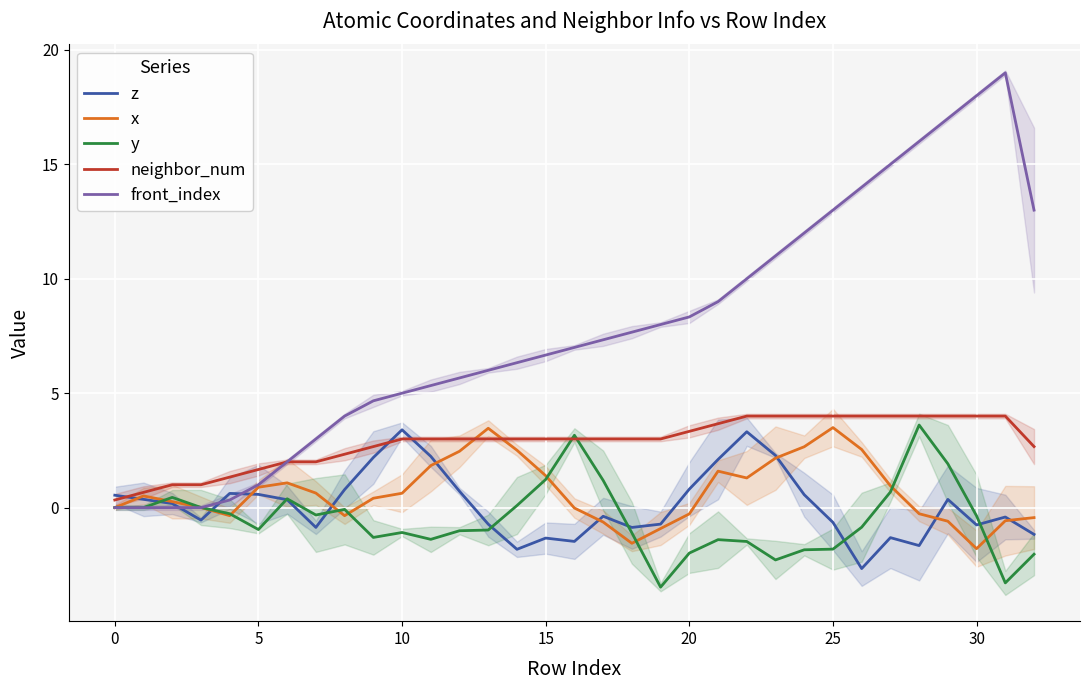

Which series has the largest total across all categories?

front_index